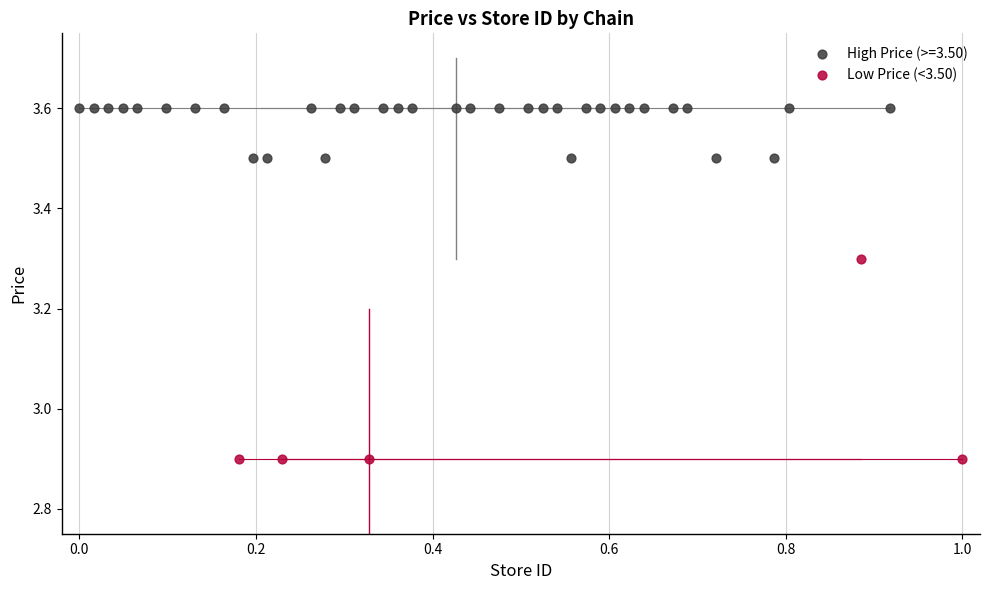

Which series reaches the minimum Y coordinate?

Low Price (<3.50)